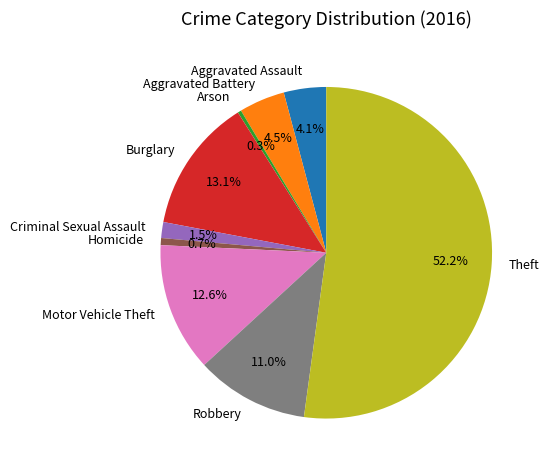

What is the ratio of the value at Burglary to the value at Motor Vehicle Theft?

1.0